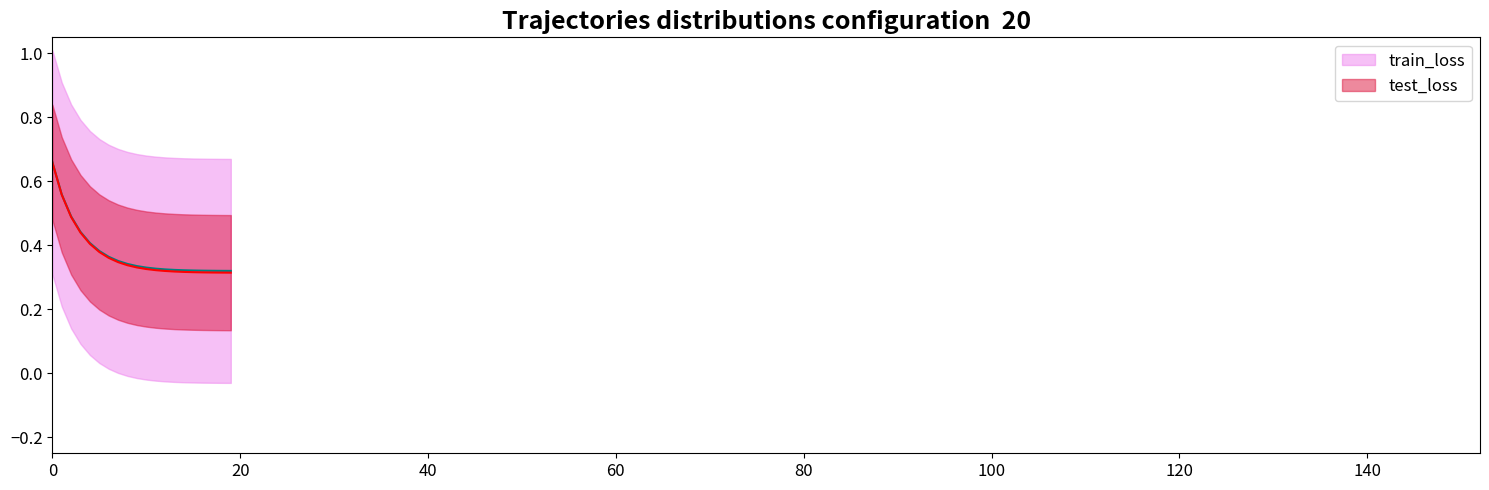

The train_loss series shows 0.3 at 14. True or false?

True